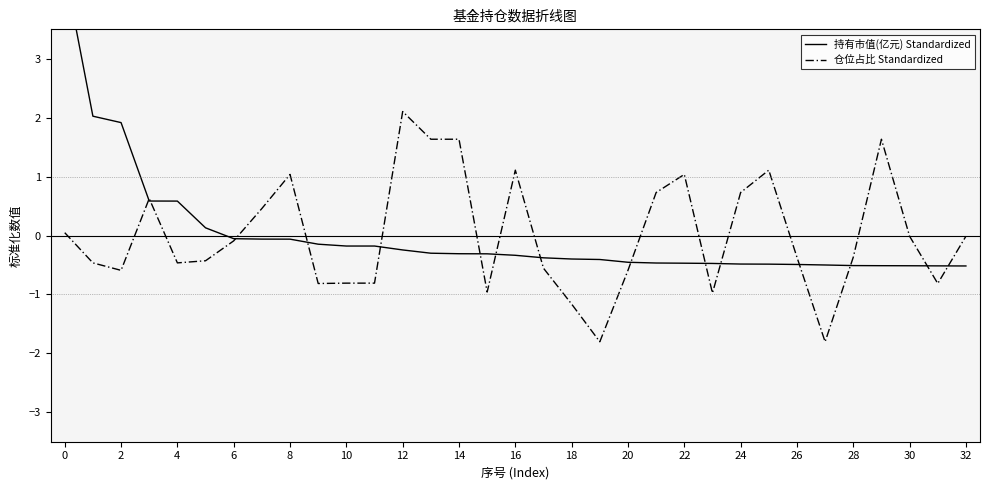

What is the maximum value for 仓位占比 Standardized?

2.1